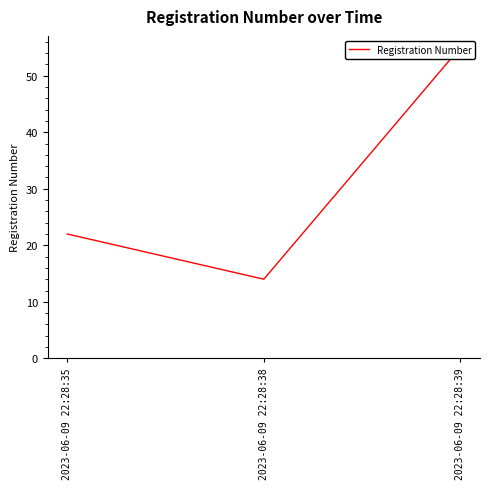

What is the ratio of the value at 2023-06-09 22:28:35 to the value at 2023-06-09 22:28:39?

0.4